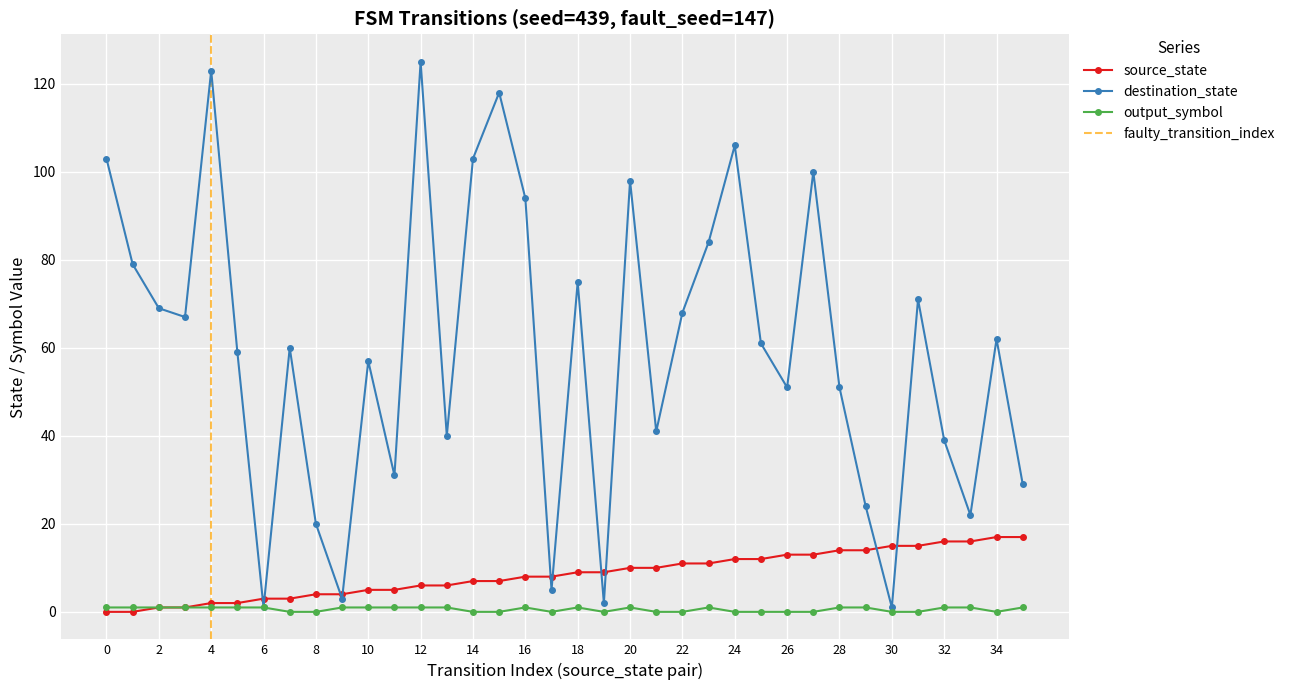

True or false: output_symbol has more than 1 interior local peaks.

True